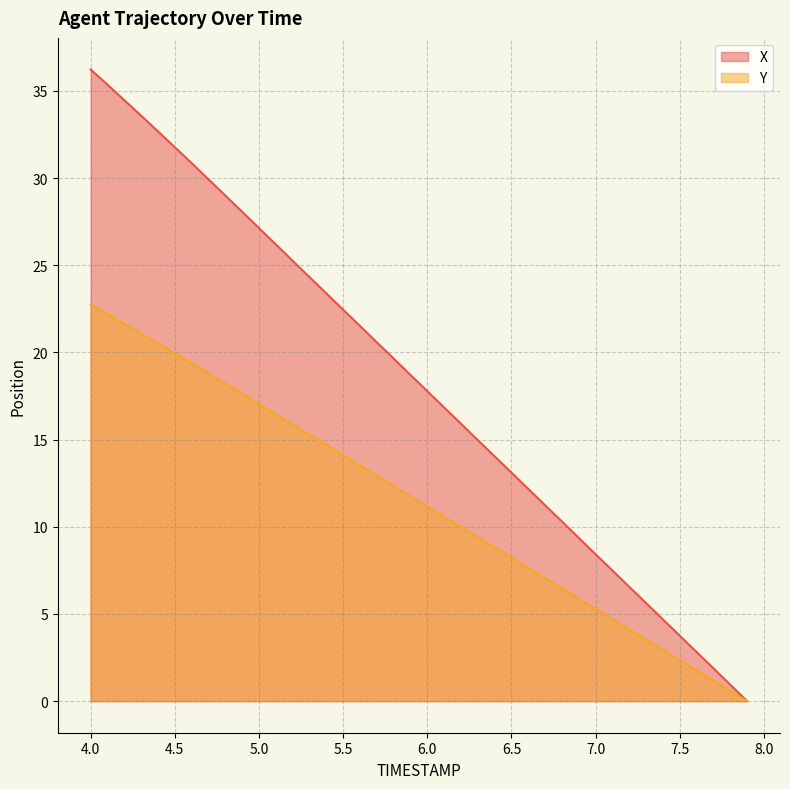

What value does the X series have at 4.3?

33.6